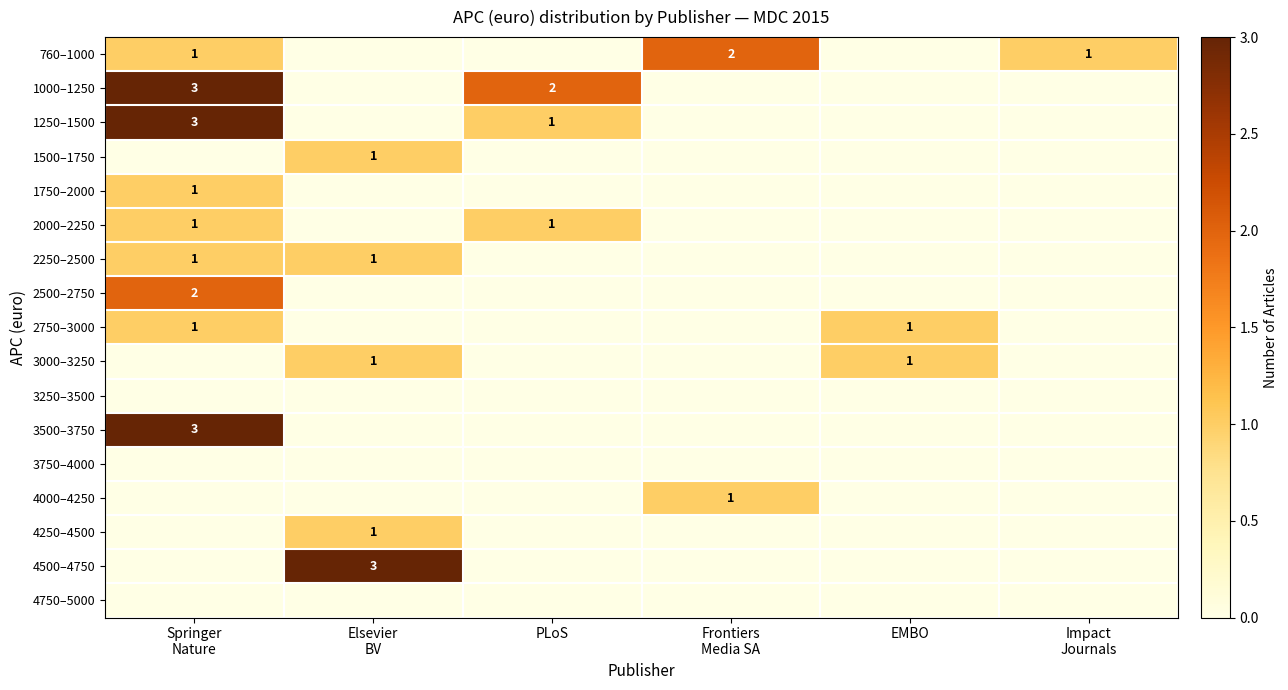

How many values in 4000–4250 are above zero?

1